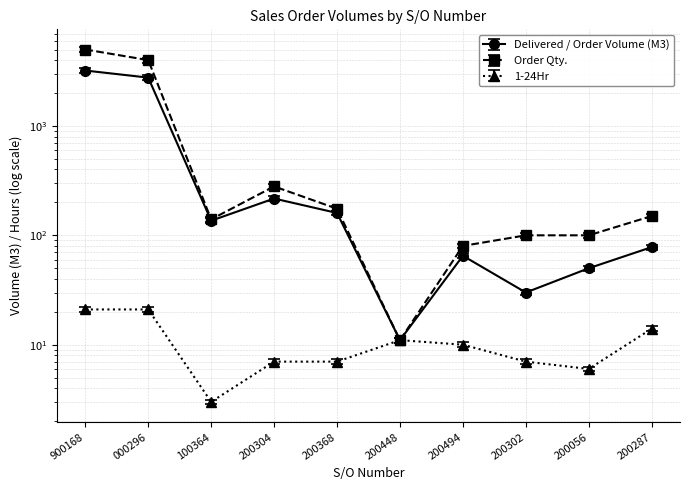

At 200448, list the series in order from smallest to largest.

Delivered / Order Volume (M3), Order Qty., 1-24Hr